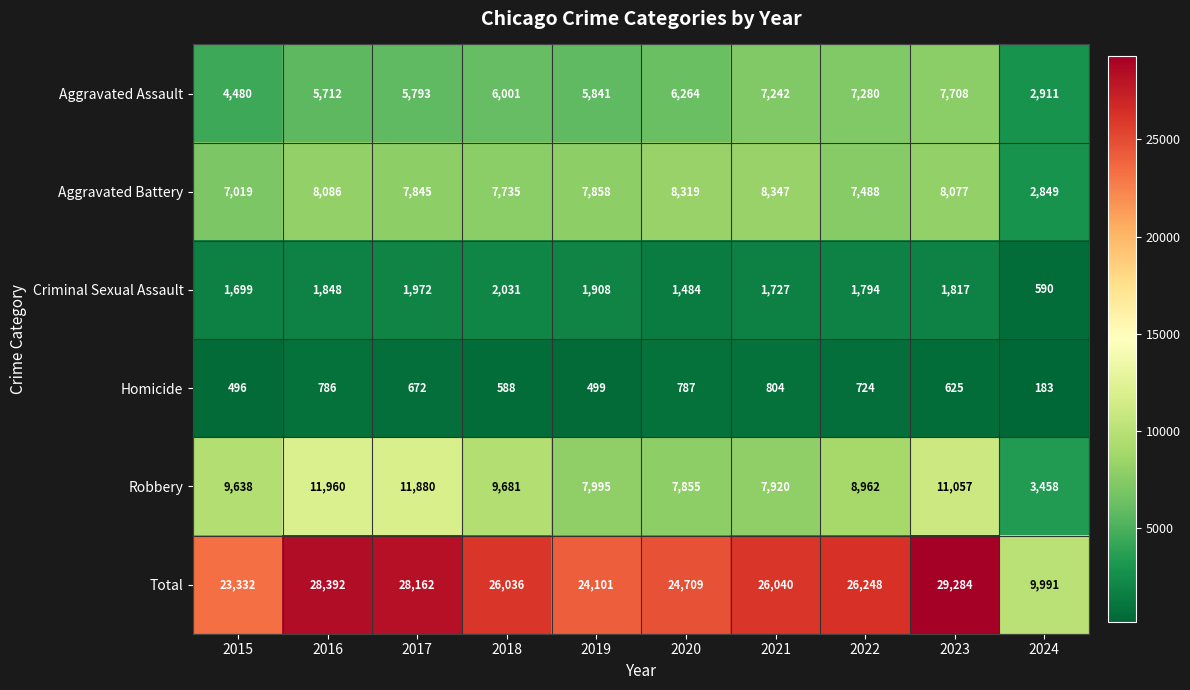

At which category is the sum across all series the highest?

2023